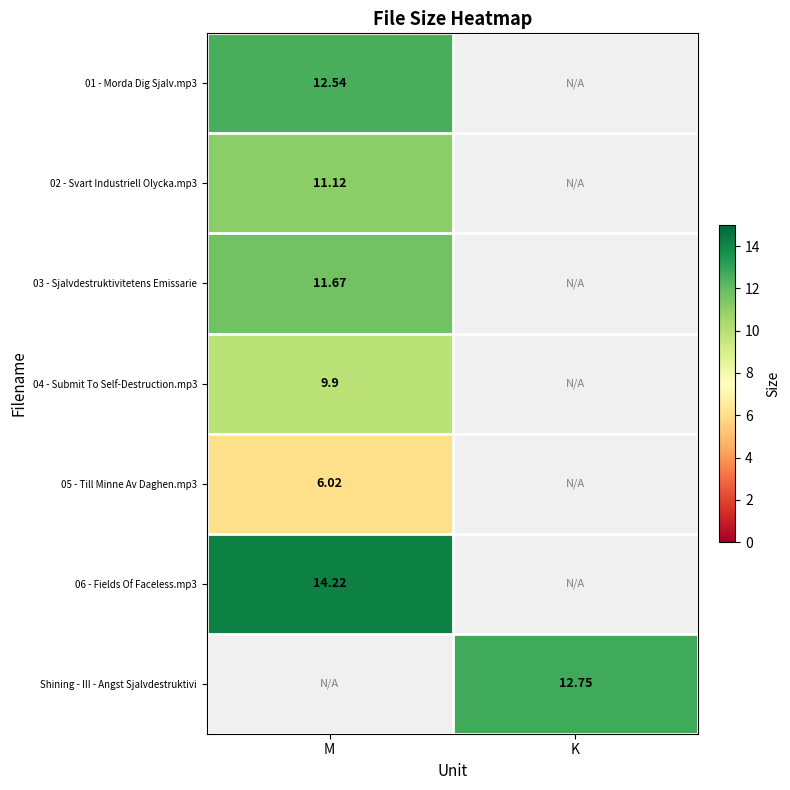

At how many categories does at least one series exceed 10?

2